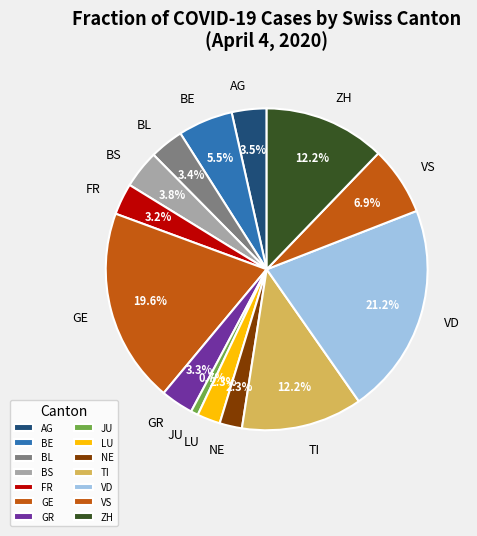

Which category has the smallest portion of the pie?

JU